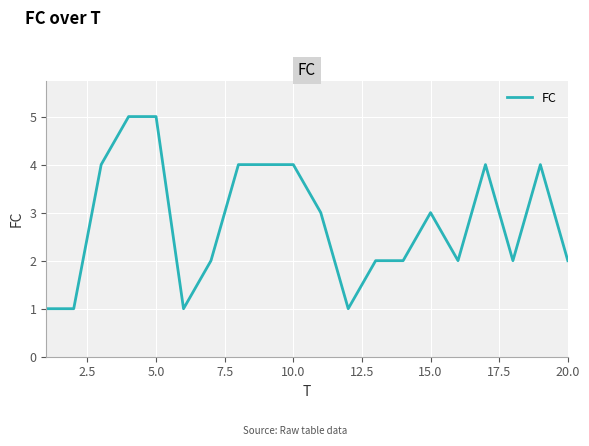

Reading left to right, list all the values displayed in this chart.

1	1	4	5	5	1	2	4	4	4	3	1	2	2	3	2	4	2	4	2